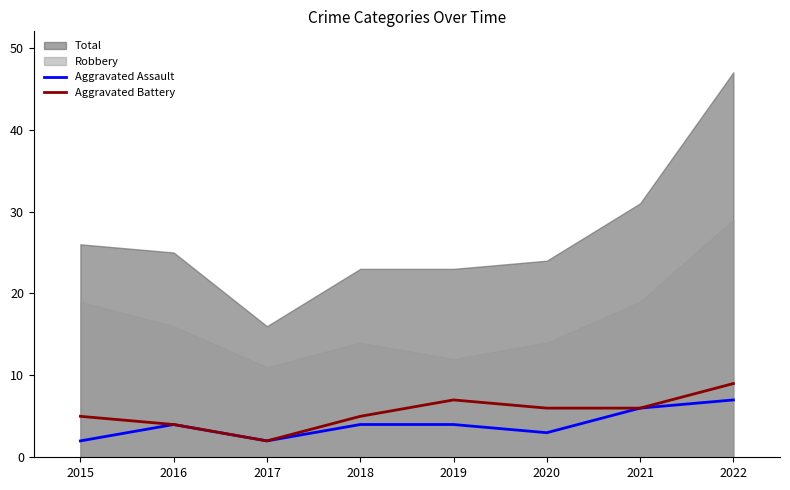

Is it true that Aggravated Battery equals 15 at 2022?

False